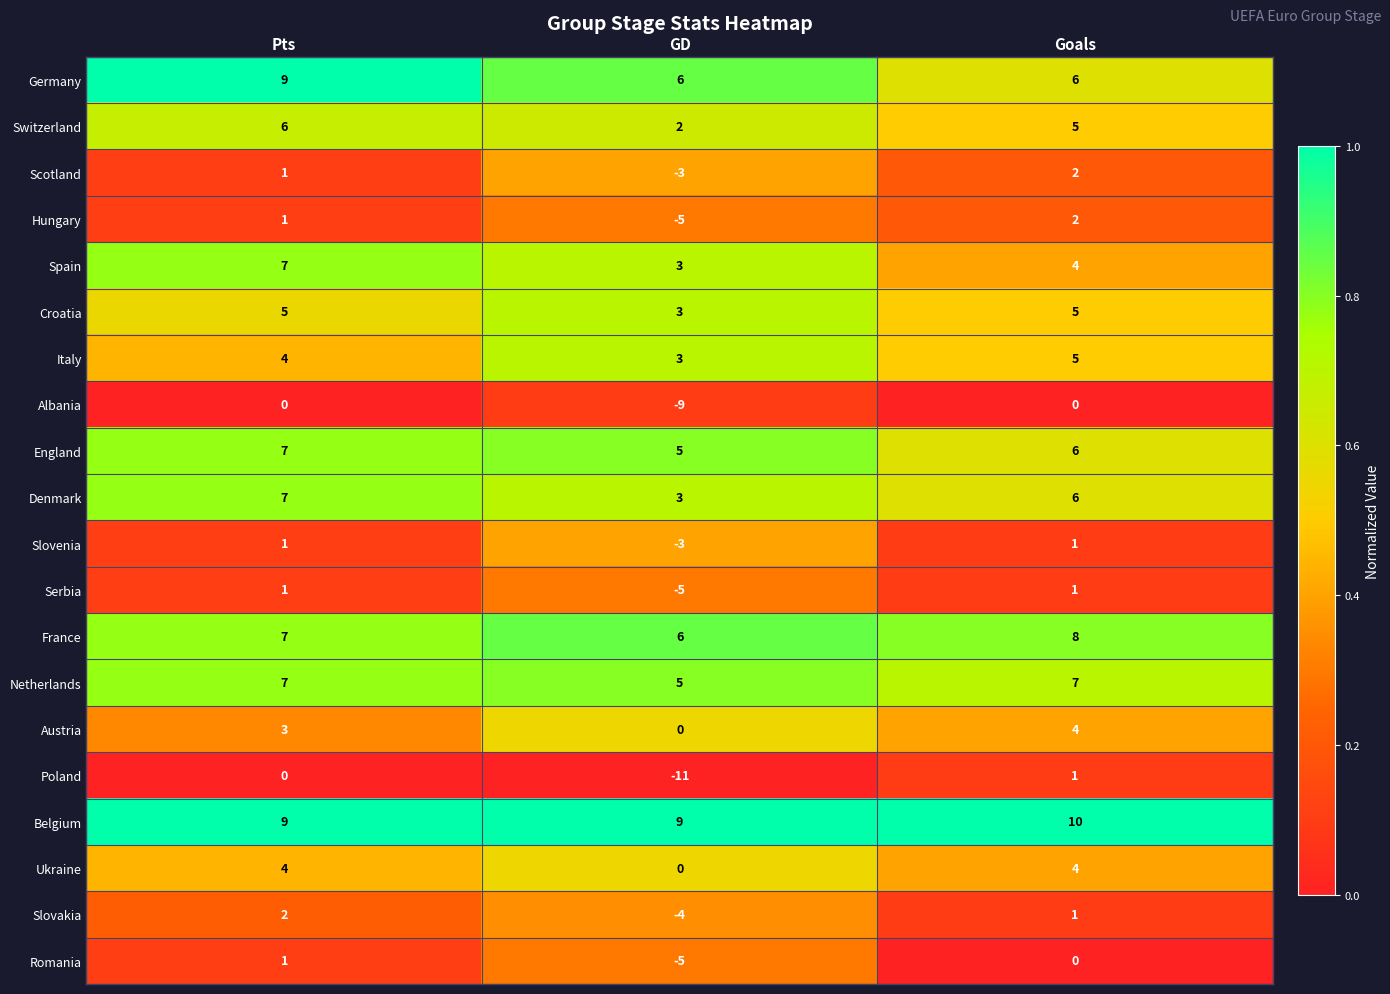

Count the Scotland values in the range -3 to 2.

3